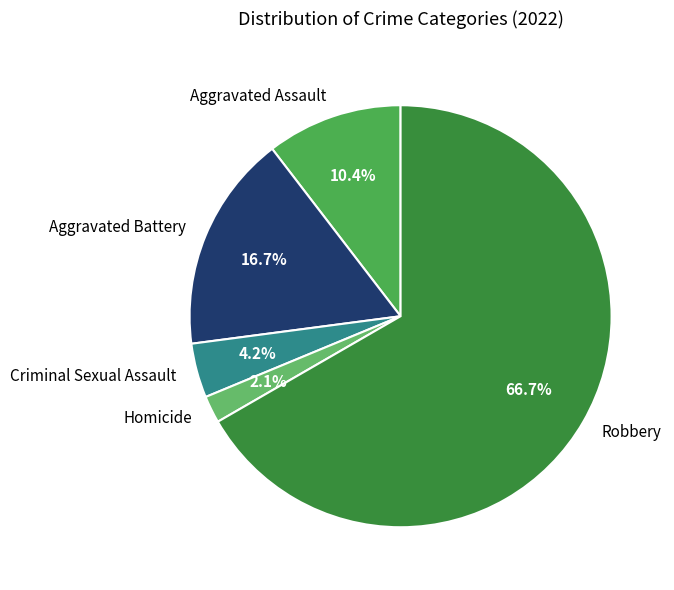

How many slices are in this pie chart?

5